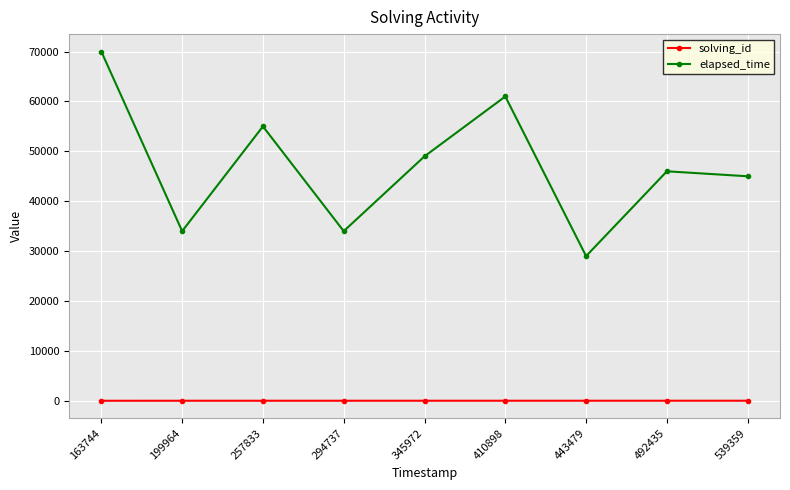

What is the average value of the solving_id series?

5